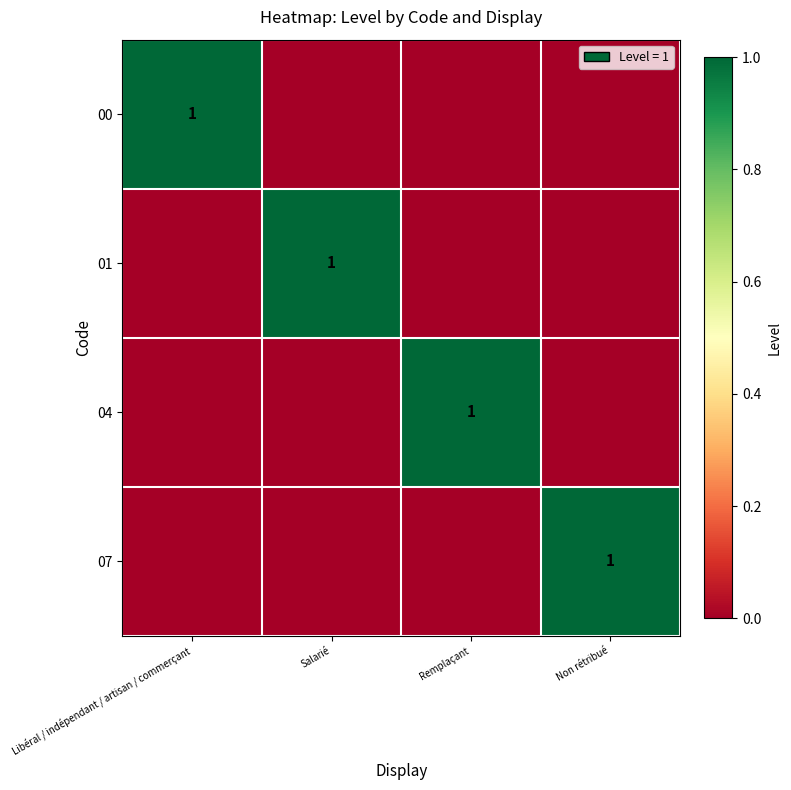

The value of 07 at Non rétribué is 1. True or false?

True